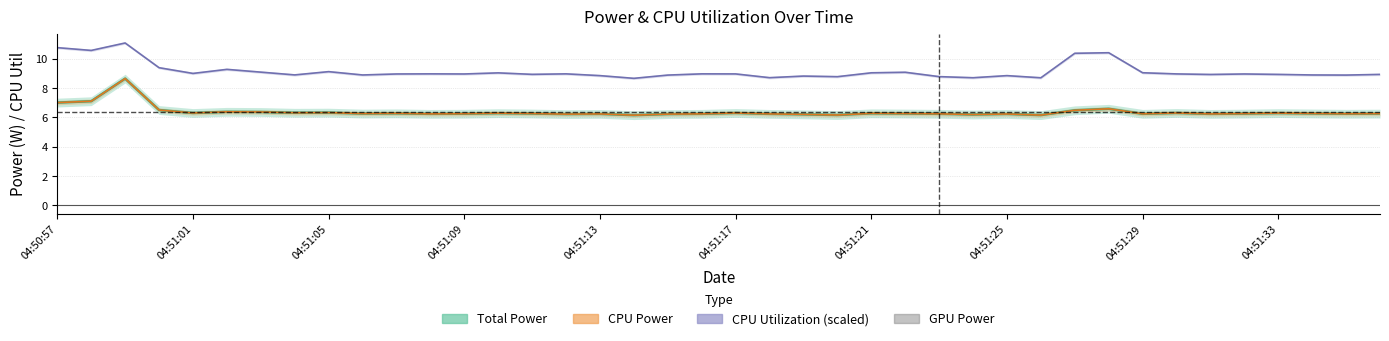

True or false: Total Power has more than 0 interior local peaks.

True